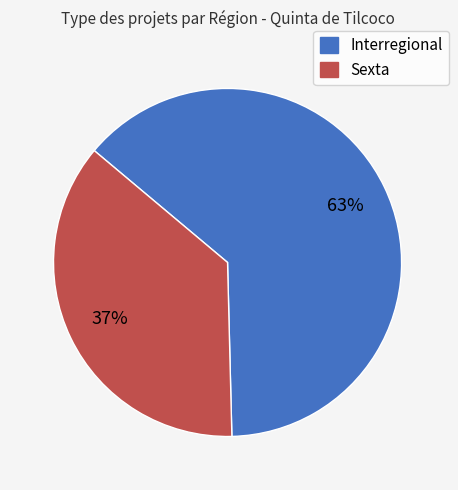

The Interregional slice represents 63% of the pie. True or false?

True